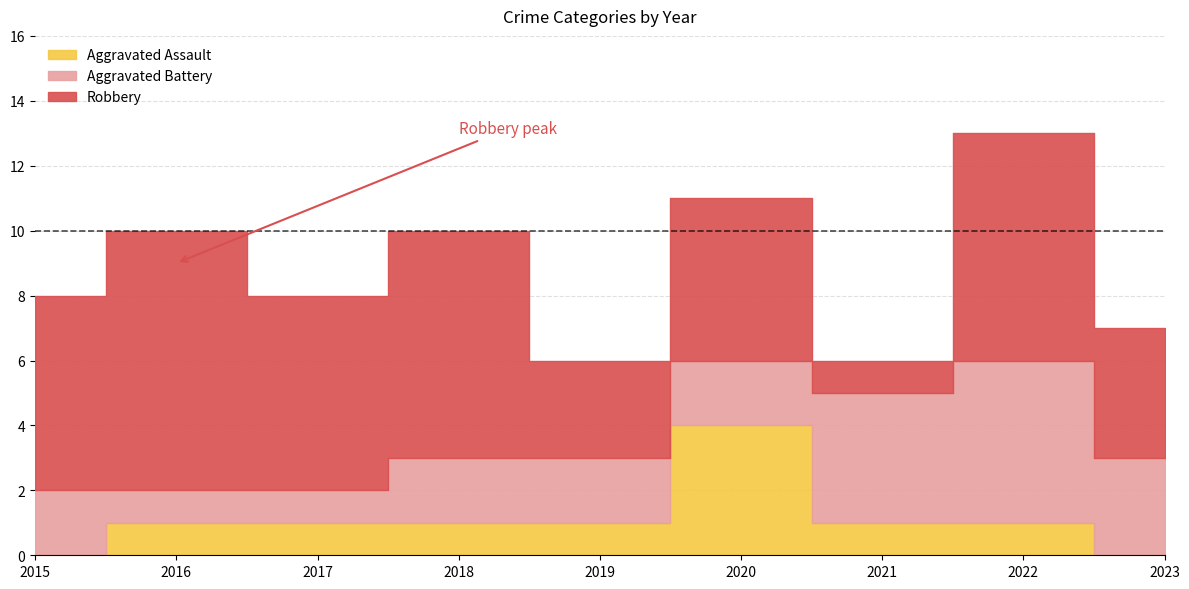

Does the chart have visible grid lines?

Yes